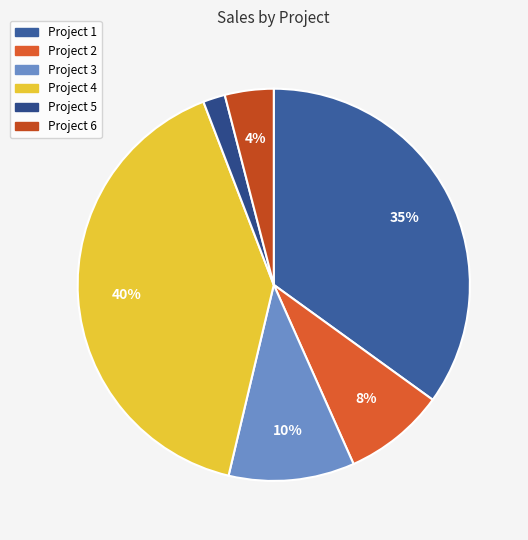

To the nearest percent, what is the difference between the Project 3 and Project 1 slice percentages?

25%